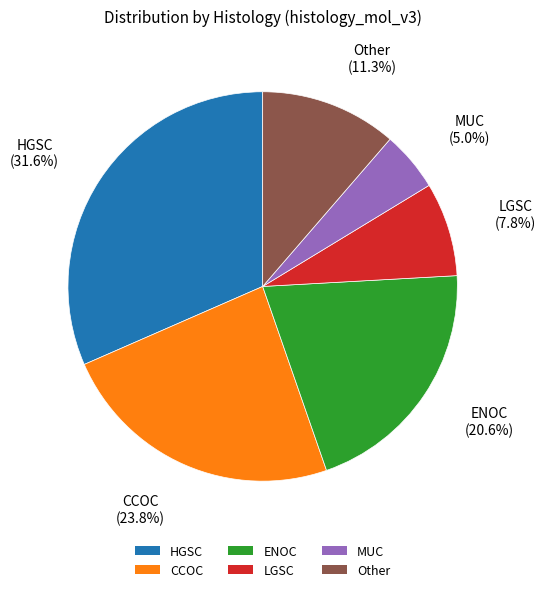

The ENOC slice represents 21% of the pie. True or false?

True